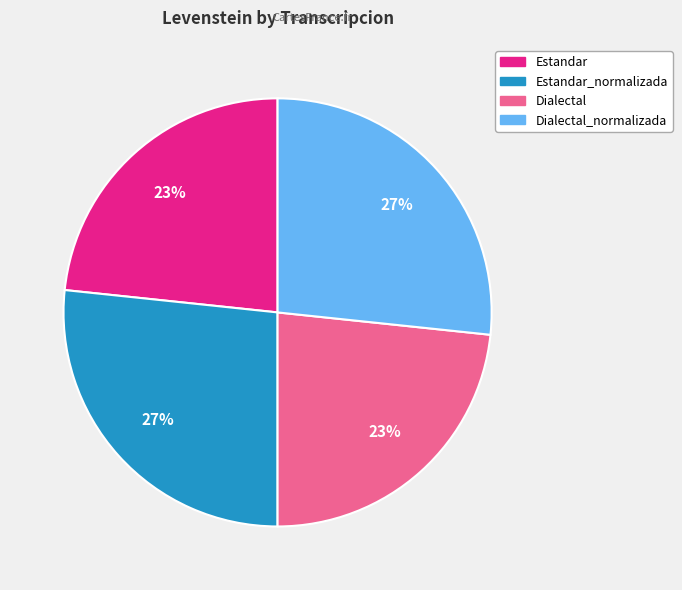

Count the number of slices in the pie.

4